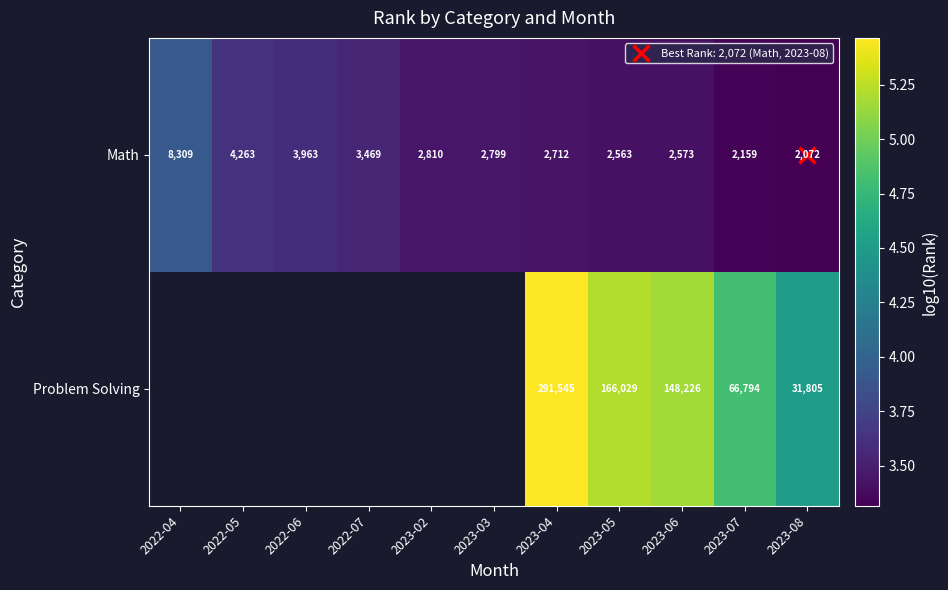

At which category does the chart reach its minimum across all series?

2023-08